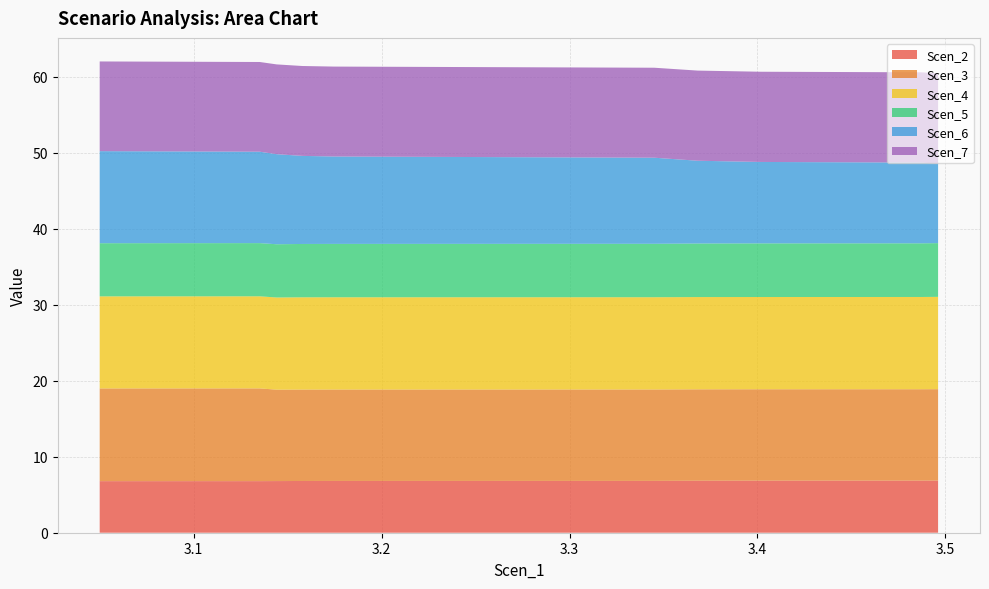

Reading left to right, extract all data points from this chart.

Scen_2: 6.8	6.8	6.8	6.8	6.8	6.8	6.8	6.8	6.8	6.8	6.8	6.8	6.8	6.8	6.8	6.8	6.8	6.9	6.9	6.9
Scen_3: 12.2	12.2	12.1	12.0	12.0	12.0	12.0	12.0	12.0	12.0	12.0	12.0	12.0	12.0	12.0	12.0	12.0	12.0	12.0	12.0
Scen_4: 12.1	12.1	12.1	12.1	12.1	12.1	12.1	12.1	12.1	12.1	12.1	12.1	12.1	12.1	12.1	12.1	12.1	12.1	12.1	12.1
Scen_5: 7.0	7.0	7.0	7.0	7.0	7.0	7.0	7.0	7.0	7.0	7.0	7.0	7.0	7.0	7.0	7.1	7.1	7.1	7.1	7.1
Scen_6: 12.1	12.0	11.9	11.8	11.8	11.7	11.6	11.5	11.4	11.3	11.2	11.1	11.1	11.0	10.9	10.8	10.7	10.6	10.5	10.5
Scen_7: 11.8	11.8	11.8	11.8	11.8	11.8	11.8	11.8	11.8	11.8	11.8	11.8	11.9	11.9	11.9	11.9	11.9	11.9	11.9	11.9